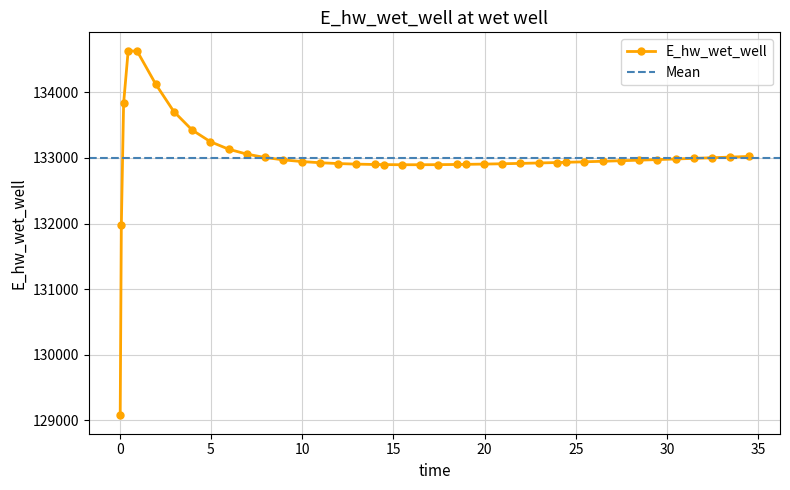

What is the value of the E_hw_wet_well point at the 17th from the left?

132906.0